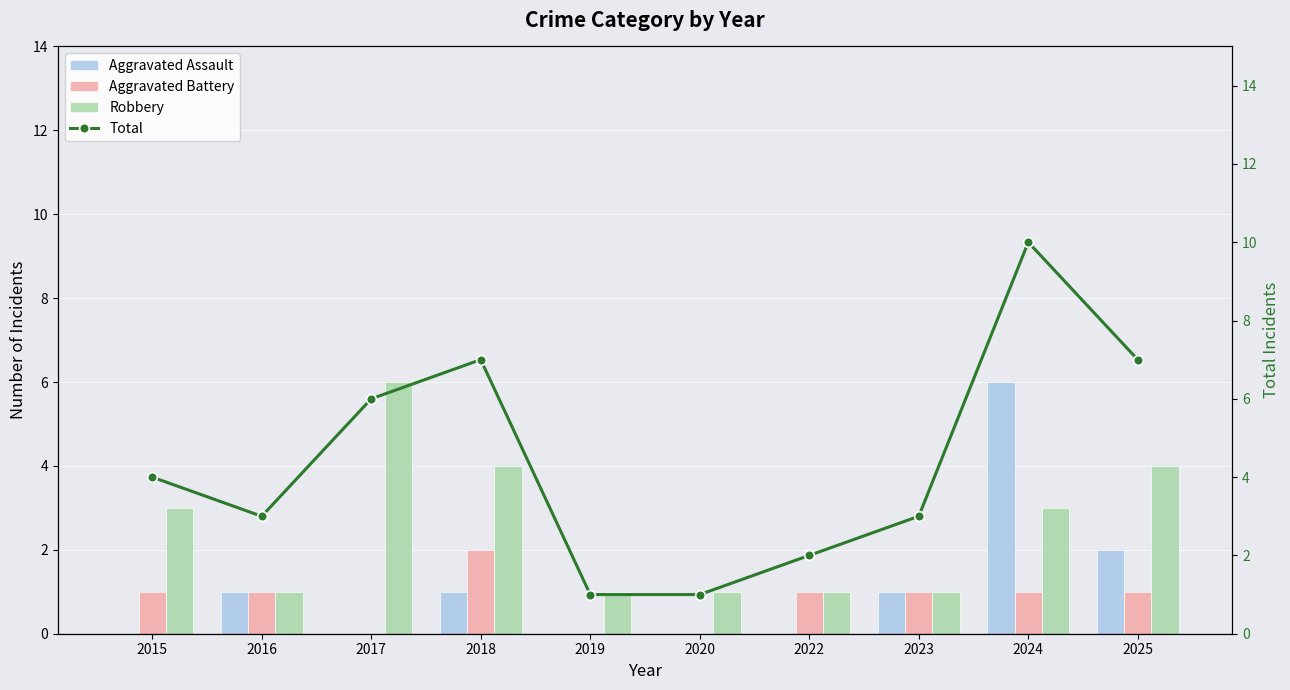

What is the total value across all series at 2018?

14